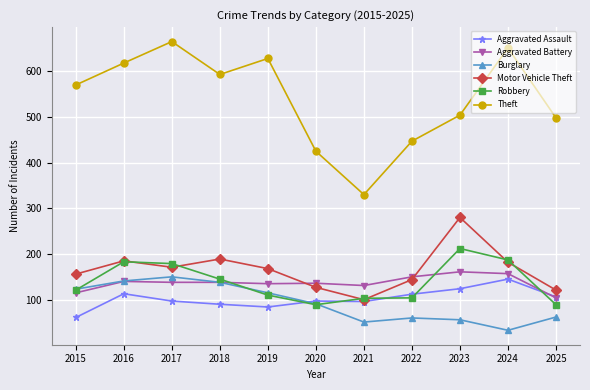

Between 2020 and 2025, which series saw the biggest shift?

Theft